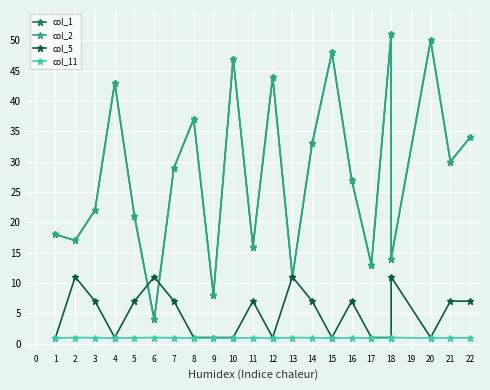

True or false: col_11 has a value of 0.2 at 14.

False